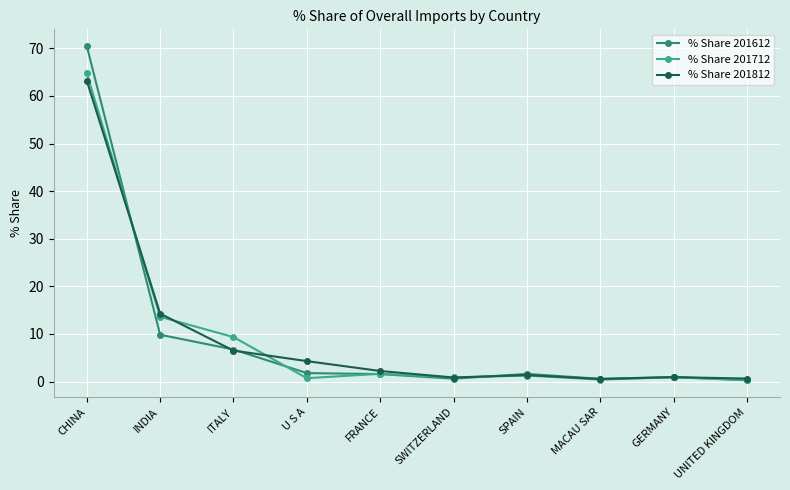

What is the total value across all series at INDIA?

37.7